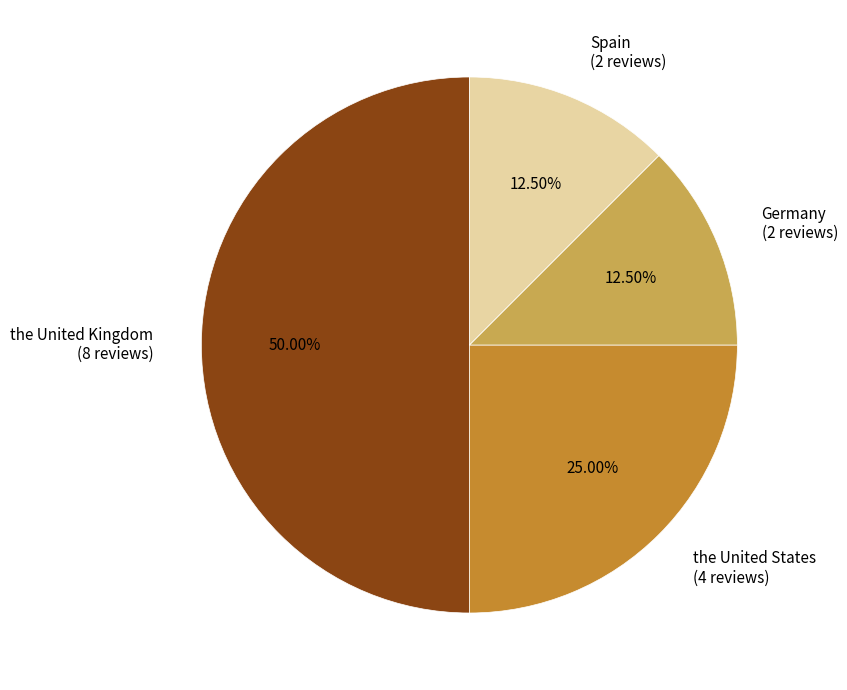

Count the number of slices in the pie.

4